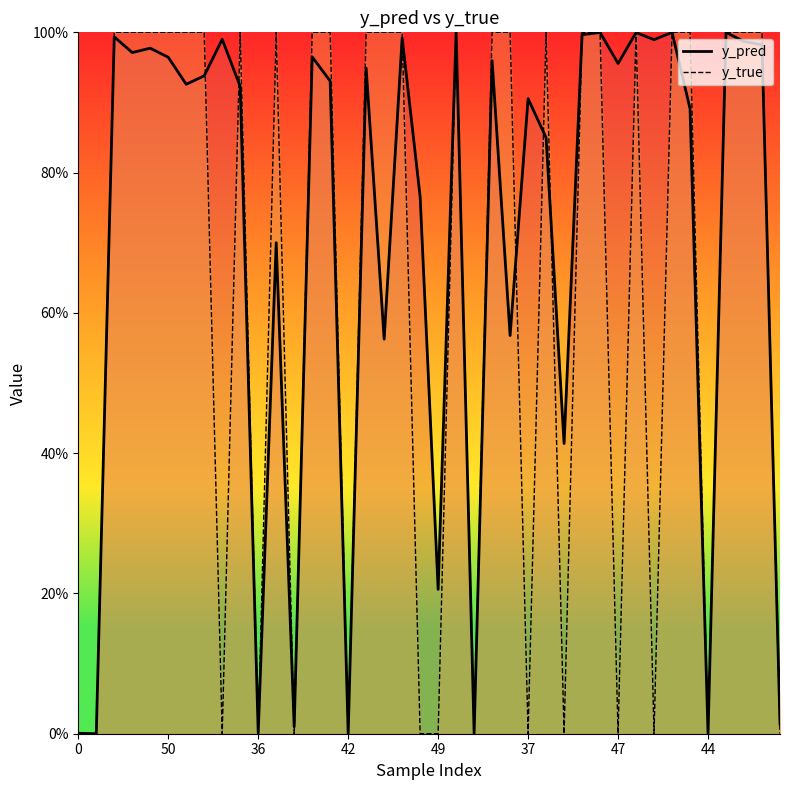

How many categories are shown in the chart?

40